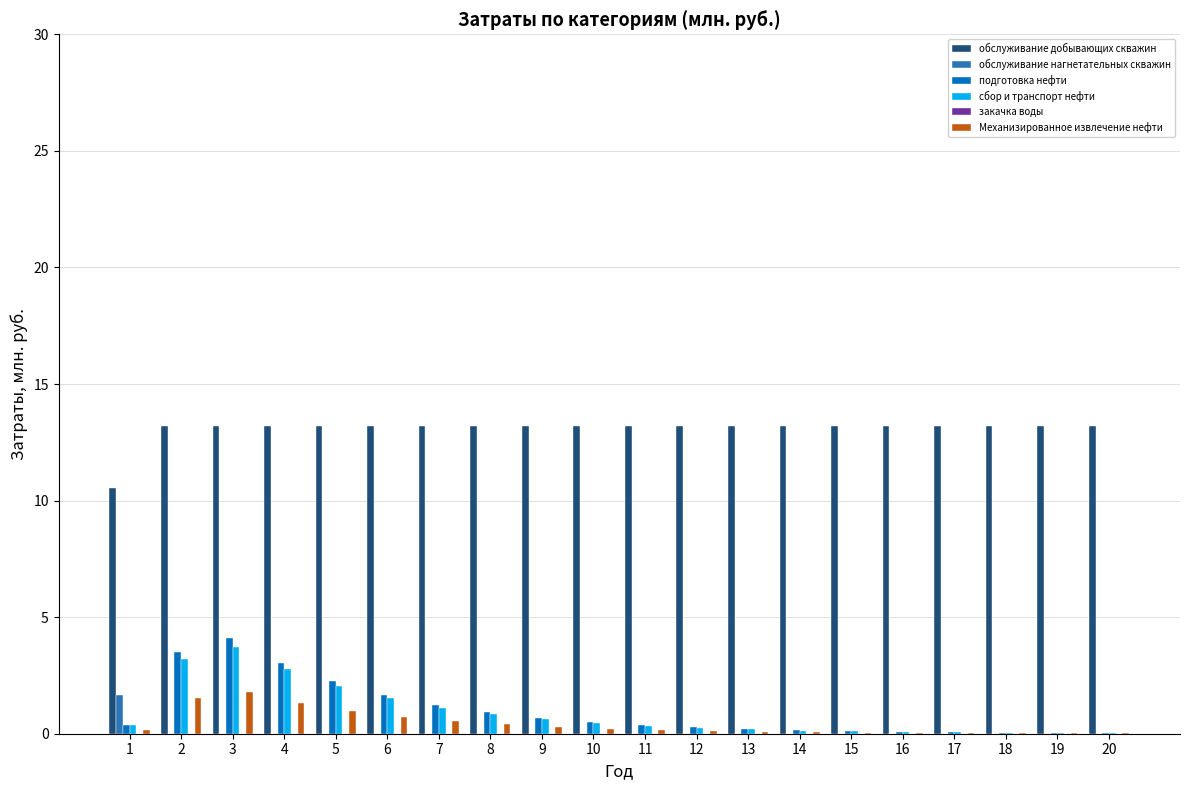

Is the value of обслуживание добывающих скважин at 3 greater than the value of обслуживание нагнетательных скважин at 12?

Yes